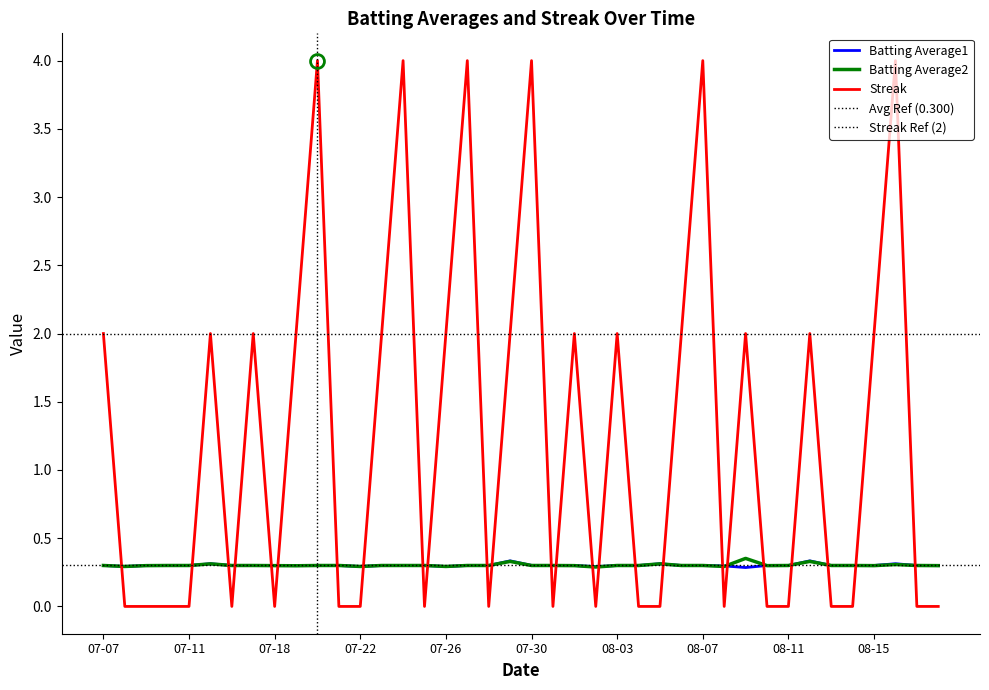

Reading left to right, extract all data points from this chart.

Batting Average1: 0.3	0.3	0.3	0.3	0.3	0.3	0.3	0.3	0.3	0.3	0.3	0.3	0.3	0.3	0.3	0.3	0.3	0.3	0.3	0.3	0.3	0.3	0.3	0.3	0.3	0.3	0.3	0.3	0.3	0.3	0.3	0.3	0.3	0.3	0.3	0.3	0.3	0.3	0.3	0.3
Batting Average2: 0.3	0.3	0.3	0.3	0.3	0.3	0.3	0.3	0.3	0.3	0.3	0.3	0.3	0.3	0.3	0.3	0.3	0.3	0.3	0.3	0.3	0.3	0.3	0.3	0.3	0.3	0.3	0.3	0.3	0.3	0.4	0.3	0.3	0.3	0.3	0.3	0.3	0.3	0.3	0.3
Streak: 2.0	0.0	0.0	0.0	0.0	2.0	0.0	2.0	0.0	2.0	4.0	0.0	0.0	2.0	4.0	0.0	2.0	4.0	0.0	2.0	4.0	0.0	2.0	0.0	2.0	0.0	0.0	2.0	4.0	0.0	2.0	0.0	0.0	2.0	0.0	0.0	2.0	4.0	0.0	0.0